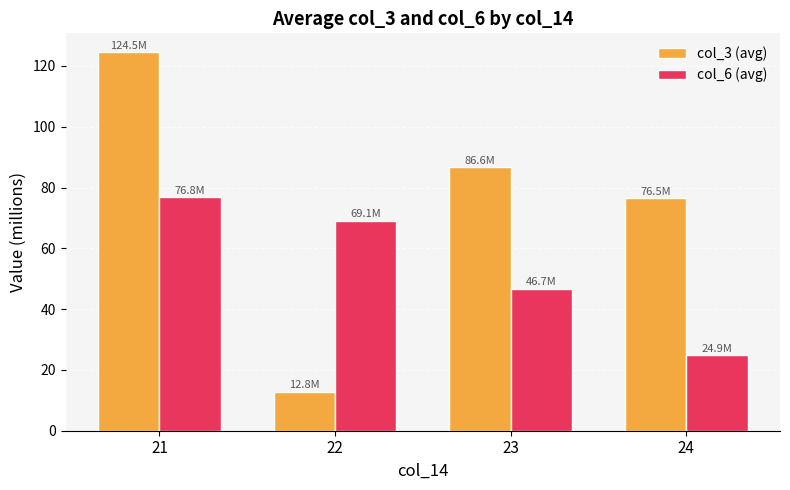

Which series changed the most between 22 and 24?

col_3 (avg)